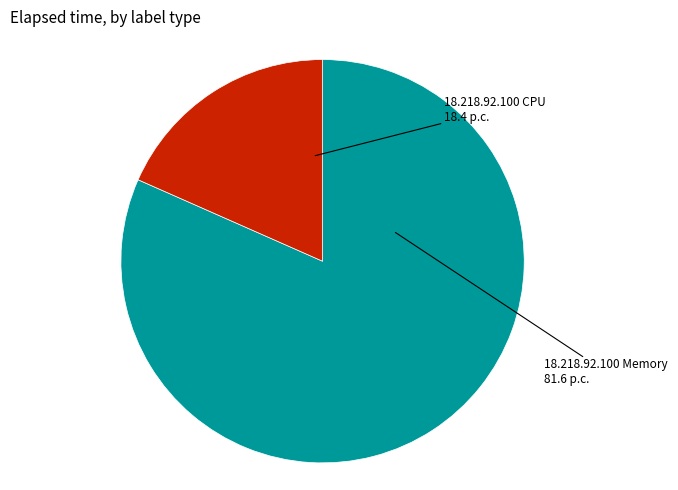

Combined, do 18.218.92.100 CPU and 18.218.92.100 Memory account for over 50%?

Yes